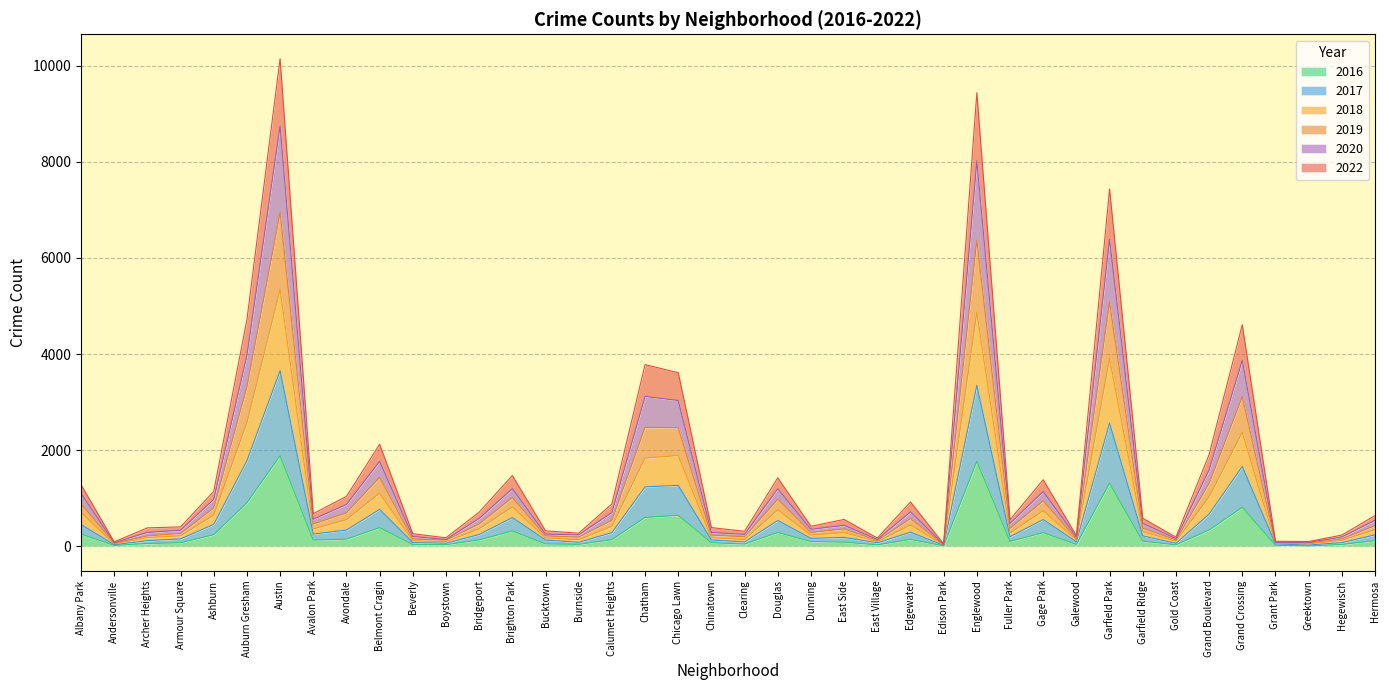

True or false: 2020 and 2019 intersect in this chart.

False